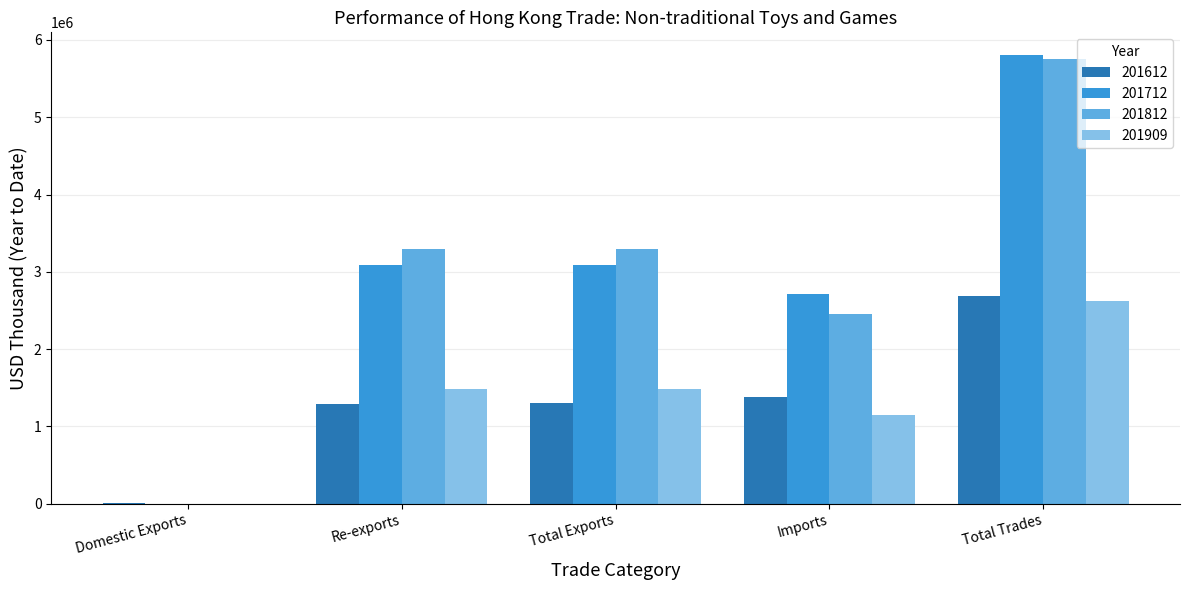

How many data points does each series have?

5